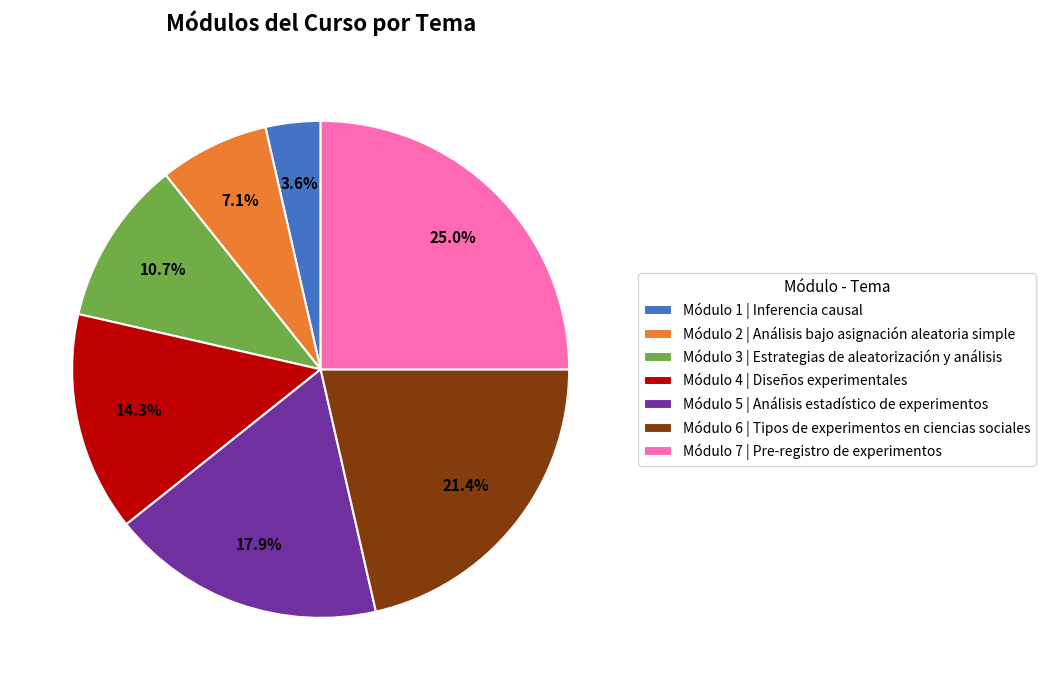

What is the smallest slice in the pie chart?

Módulo 1 | Inferencia causal